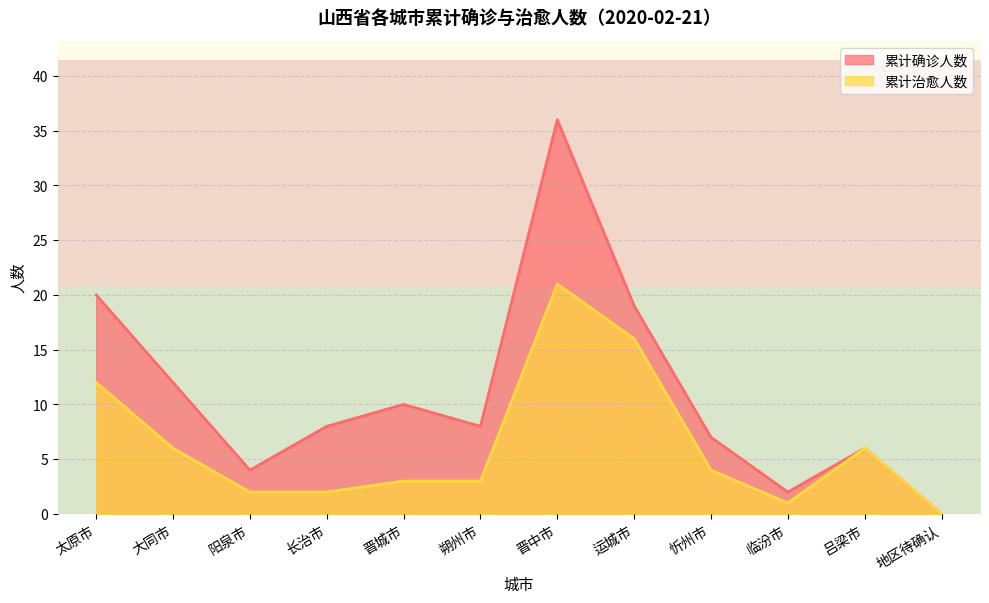

Is the value of 累计确诊人数 at 朔州市 greater than the value of 累计治愈人数 at 阳泉市?

Yes